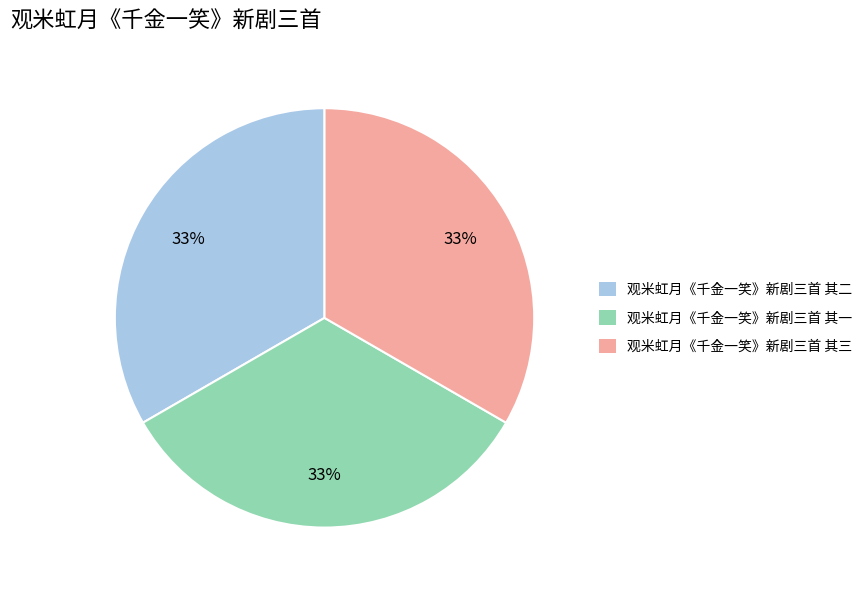

What percentage is the 观米虹月《千金一笑》新剧三首 其一 slice, to the nearest percent?

33%